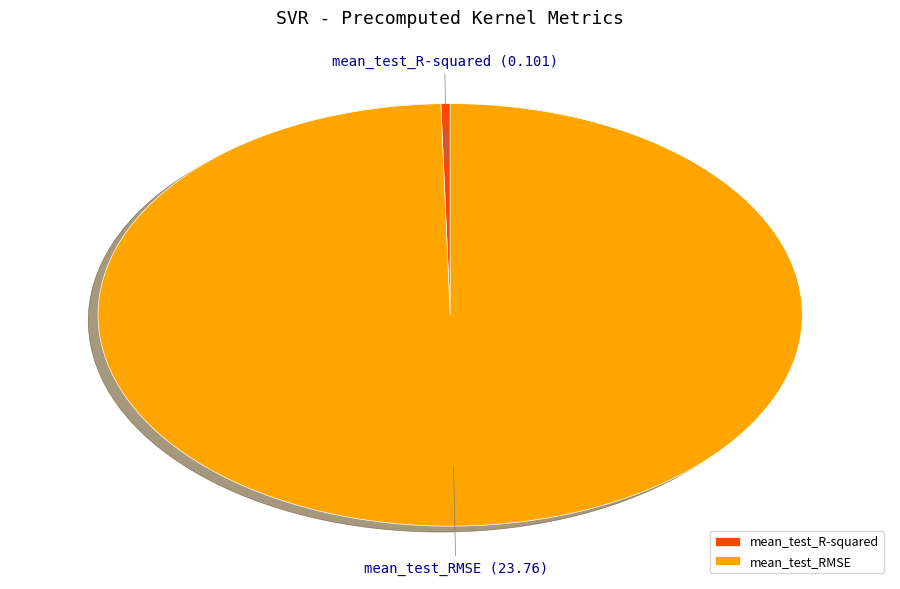

Does mean_test_R-squared represent more than half of the total?

No